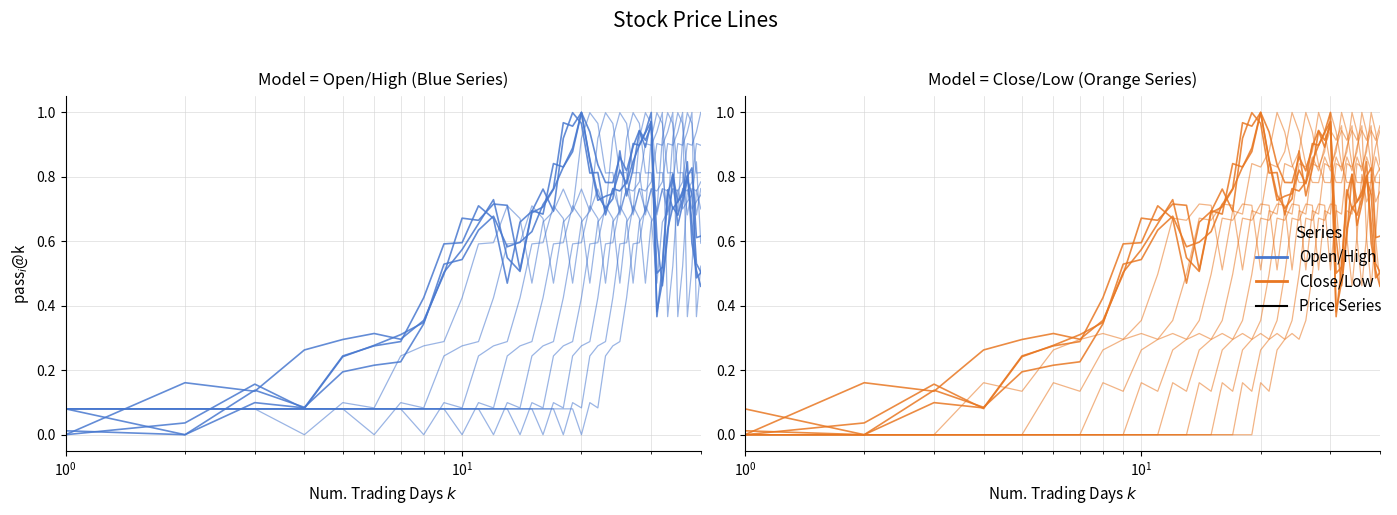

What is the sum of all Low values?

24.2